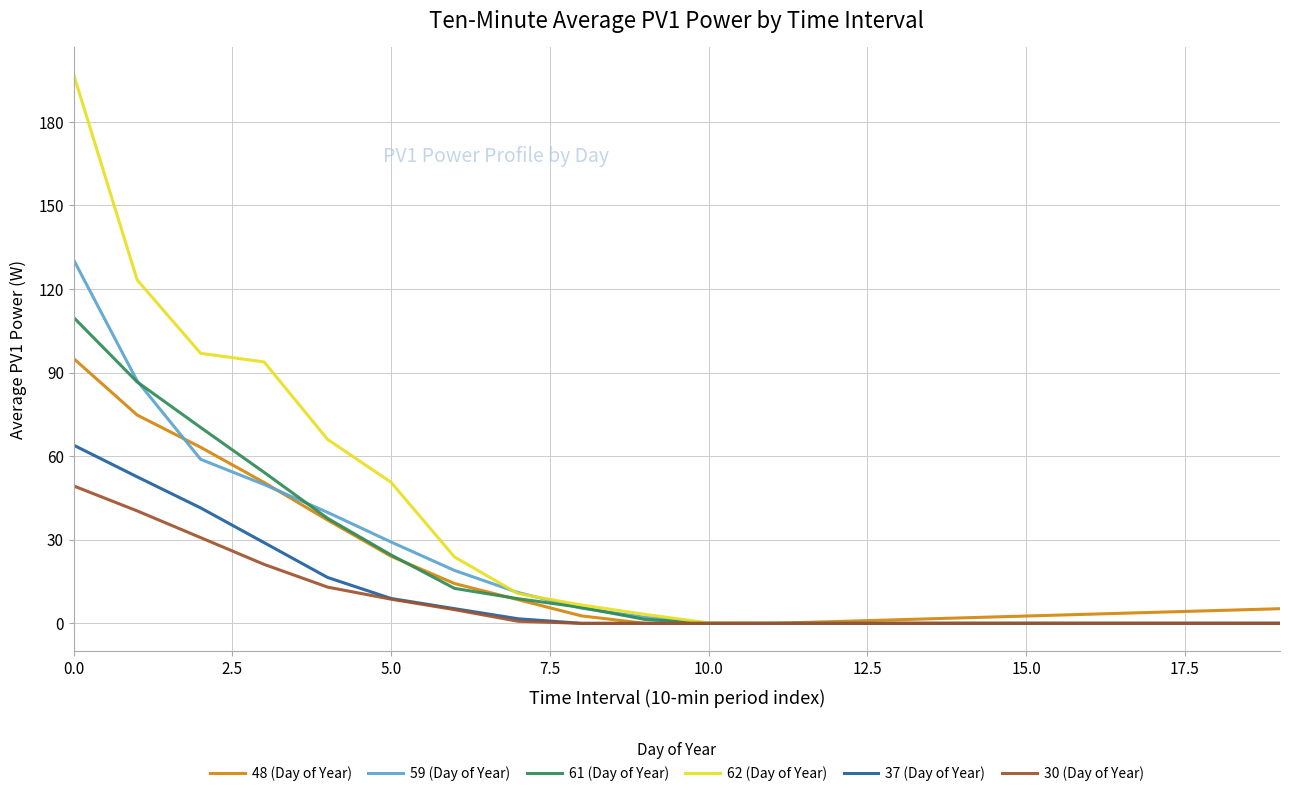

List the series in order of their peak value, highest first.

62 (Day of Year), 59 (Day of Year), 61 (Day of Year), 48 (Day of Year), 37 (Day of Year), 30 (Day of Year)